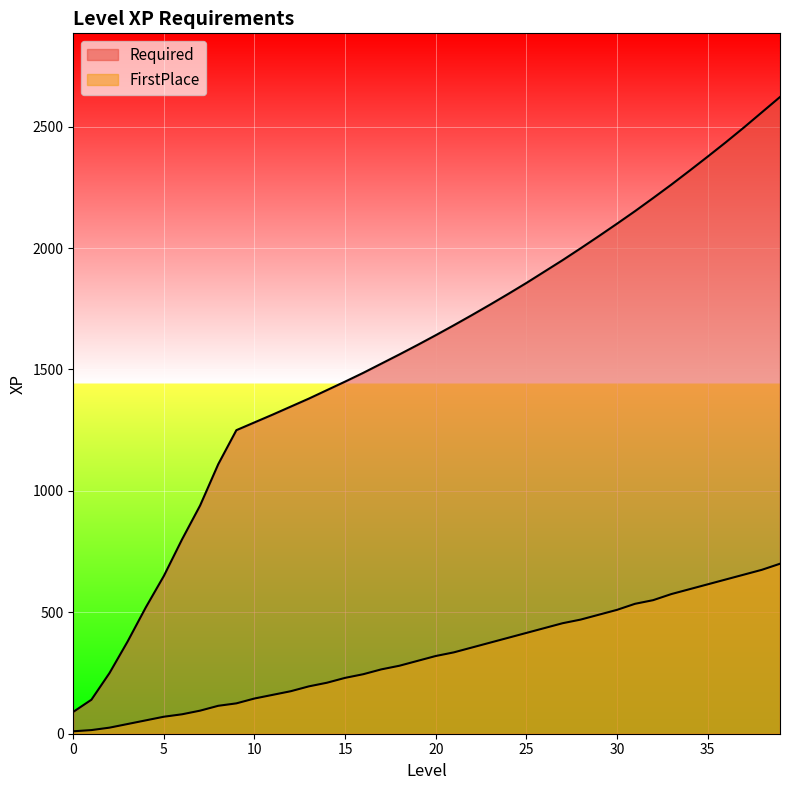

List the series in order of their overall mean, lowest first.

FirstPlace, Required